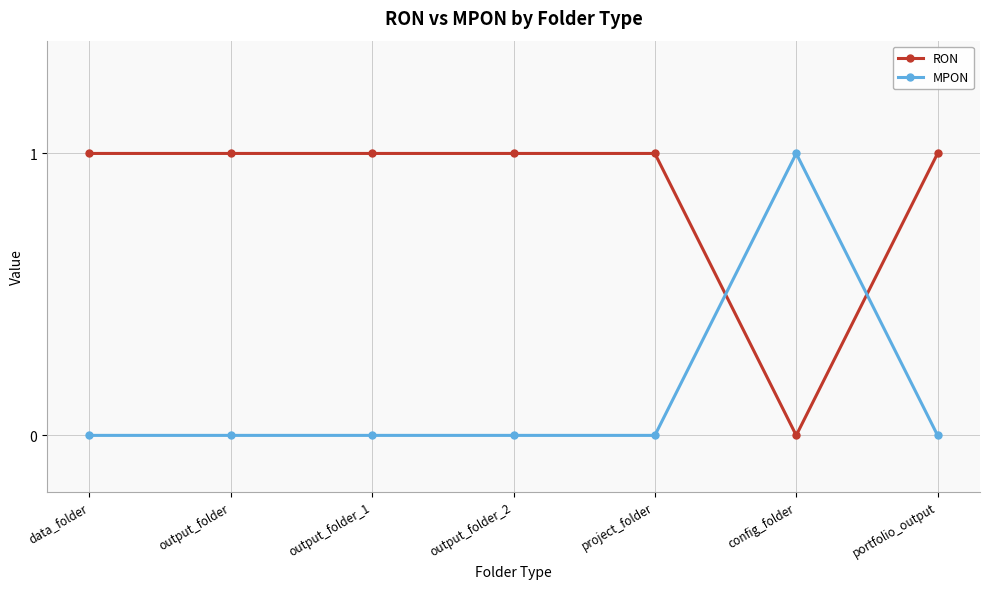

Rank the series at config_folder from lowest to highest value.

RON, MPON